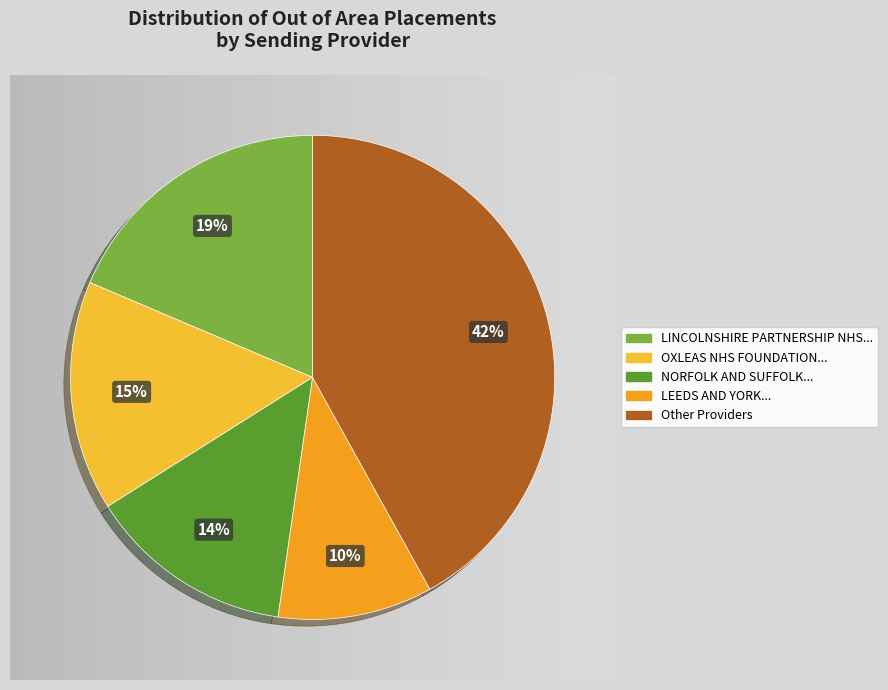

Is it true that NOTTINGHAMSHIRE HEALTHCARE NHS FOUNDATION TRUST is 1% of the pie?

False